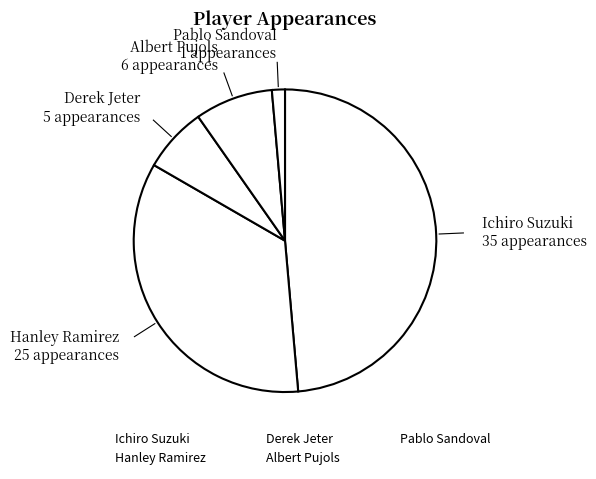

Is there a majority slice in this chart?

No